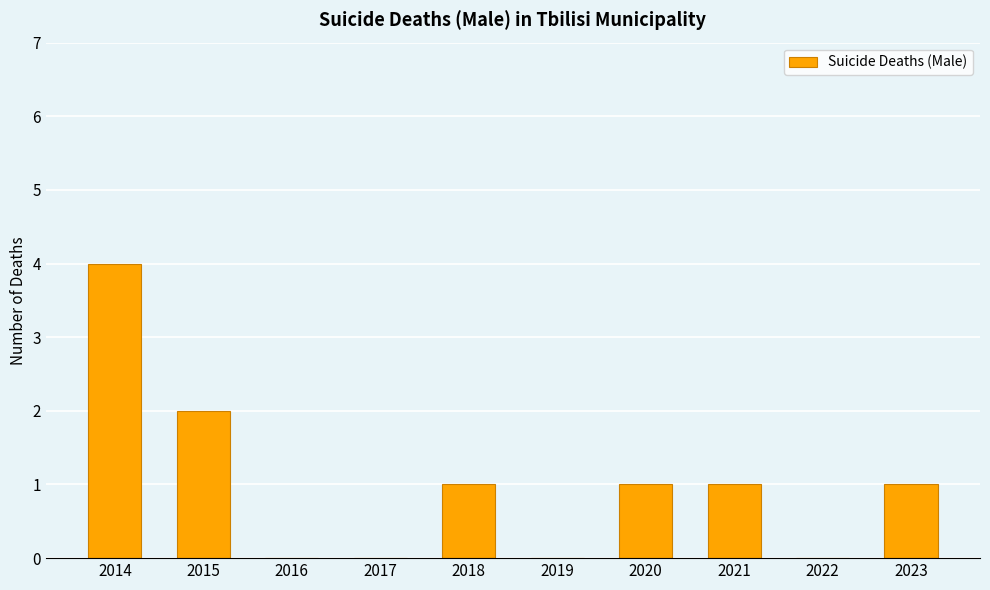

Between 2023 and 2022, which is larger?

2023